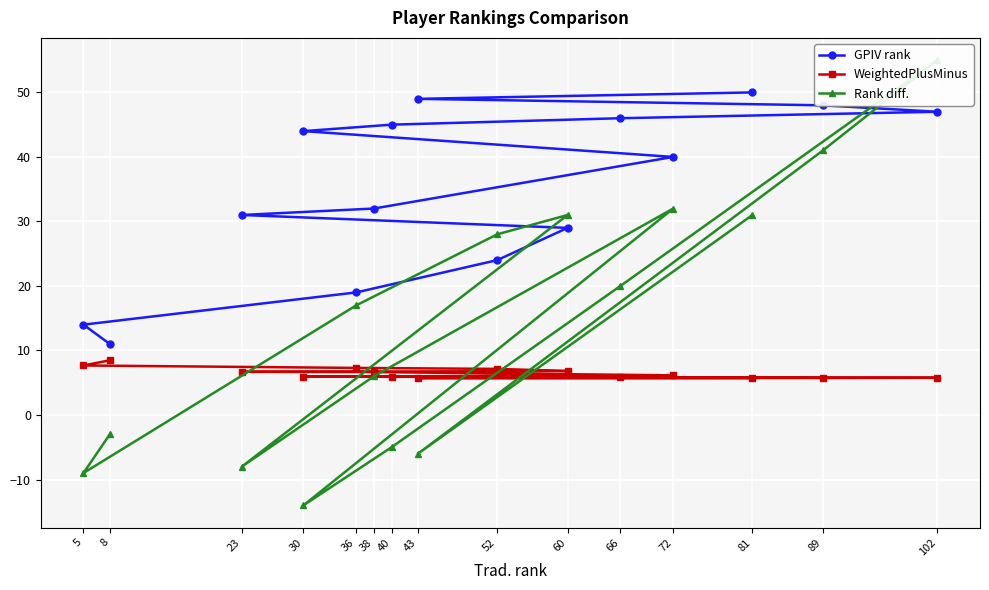

Rank the series at 60 from highest to lowest value.

Rank diff., GPIV rank, WeightedPlusMinus